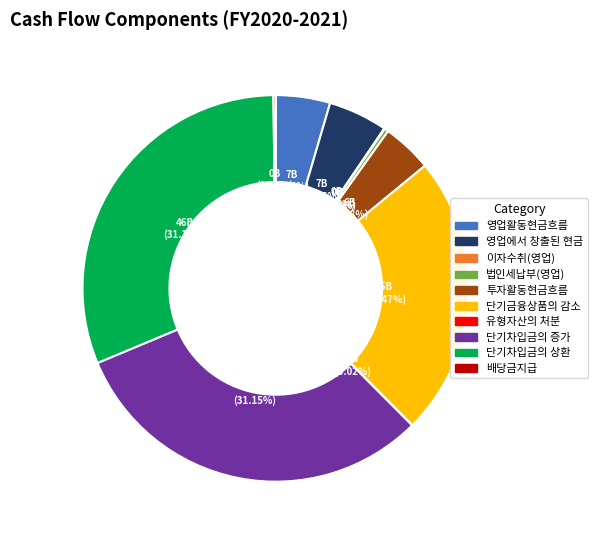

Is there a majority slice in this chart?

No